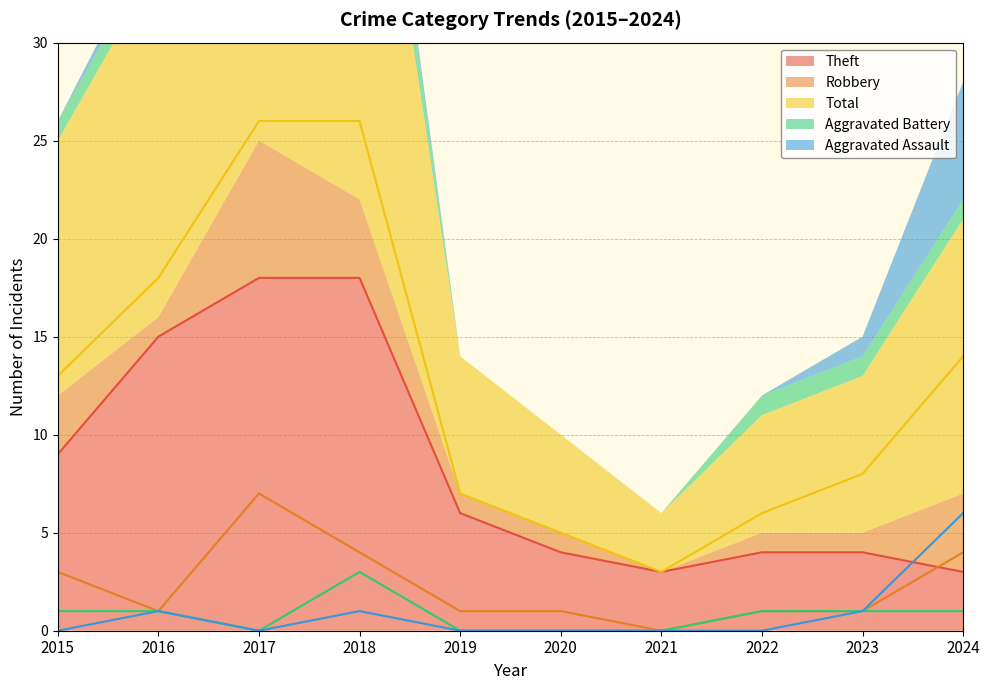

True or false: Aggravated Assault has a value of 6 at 2024.

True